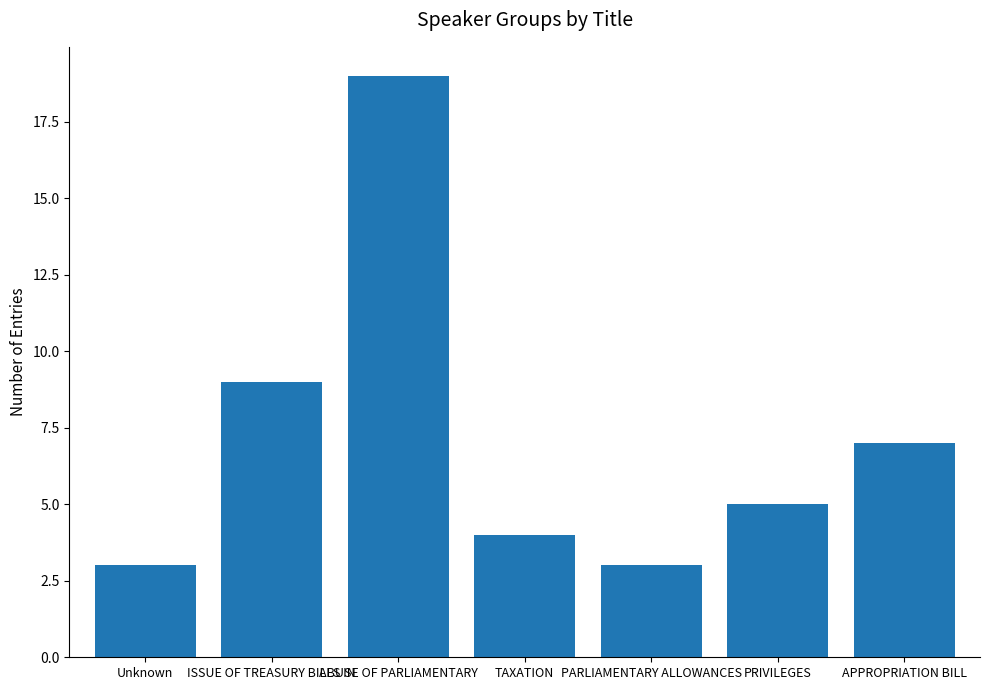

Reading right to left, what are all the values shown in this chart?

7	5	3	4	19	9	3